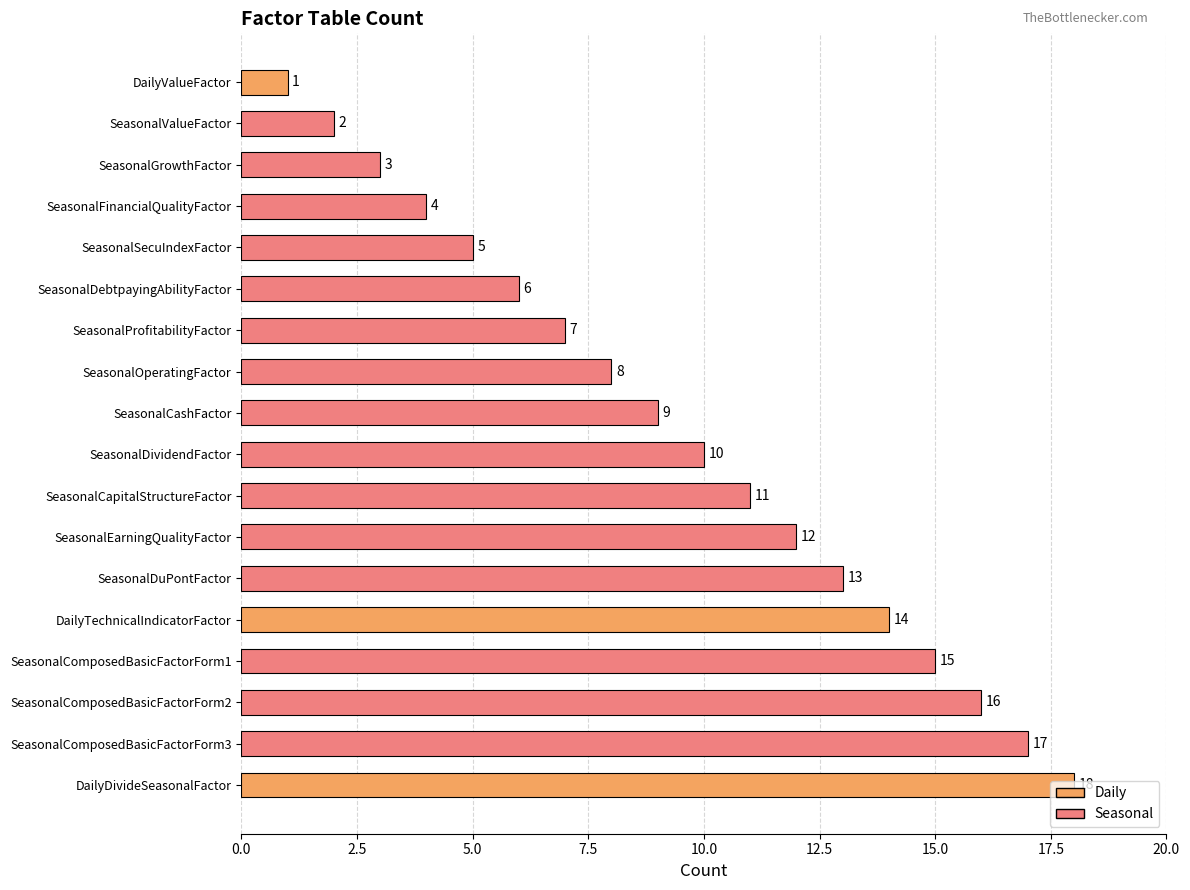

How many data points are less than 10?

9